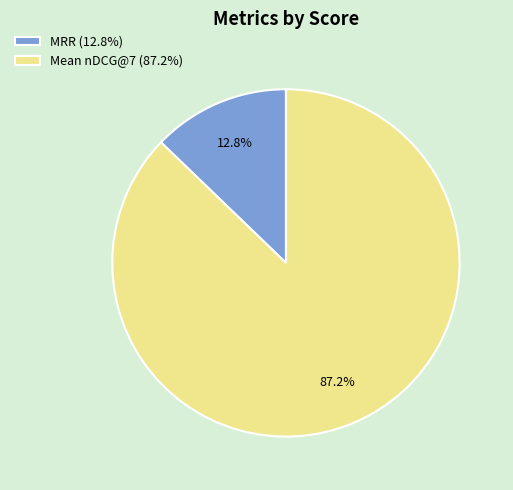

How many slices are in this pie chart?

2